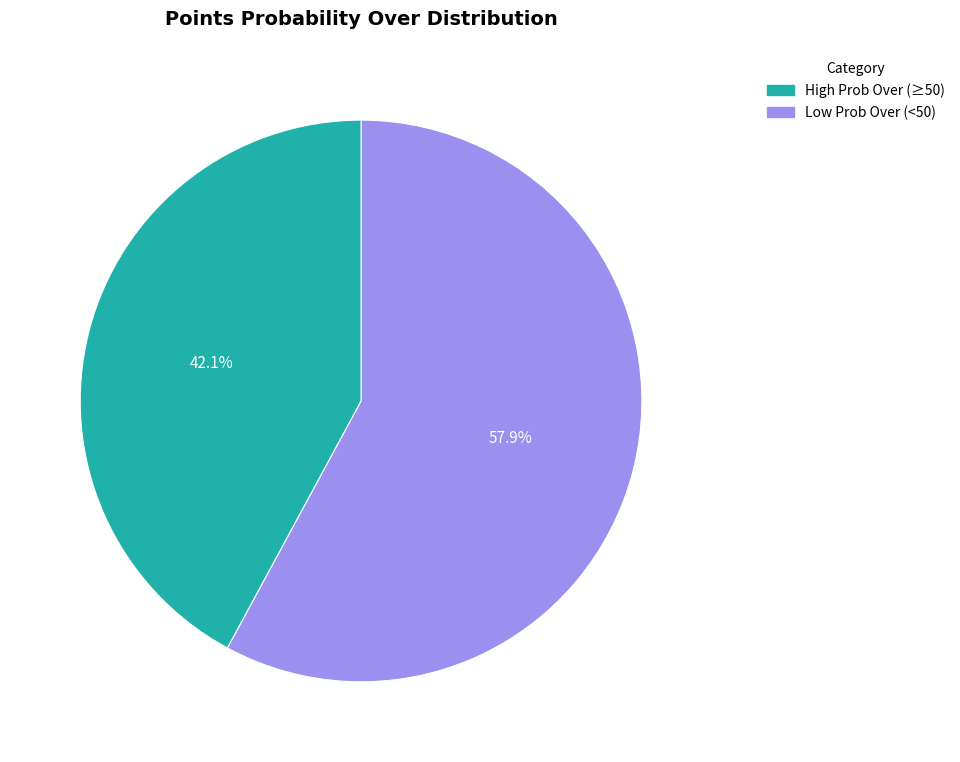

Is there any slice that represents more than half of the pie?

Yes